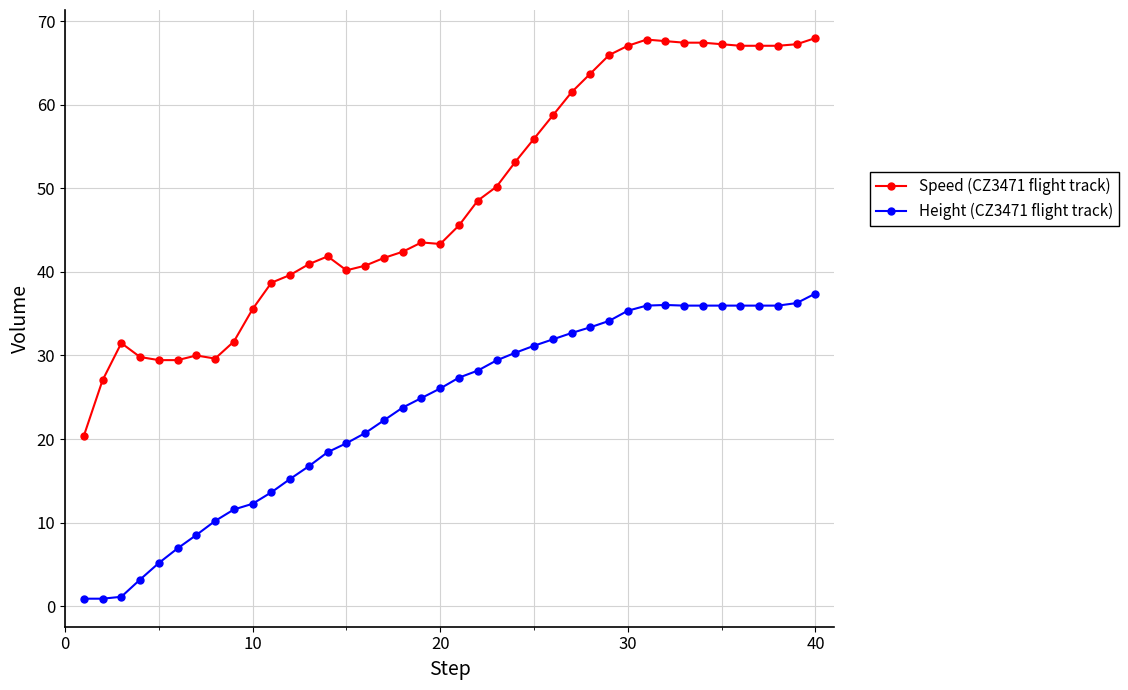

Count the number of categories in the chart.

40